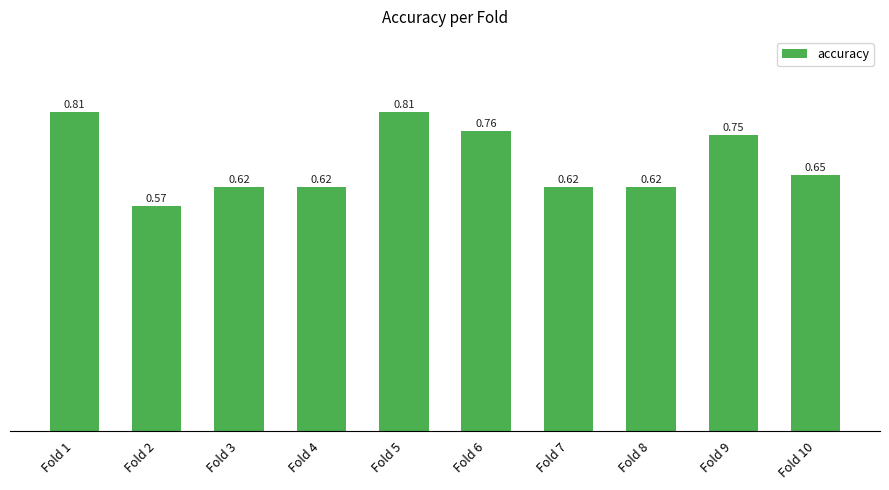

What is the sum of all values?

6.8